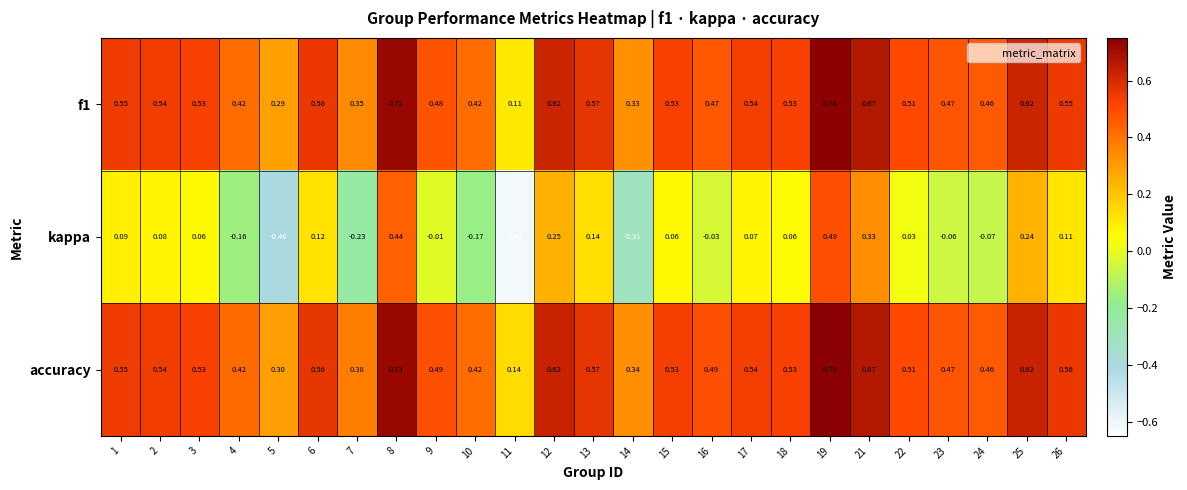

Between 12 and 23, which series saw the biggest shift?

kappa